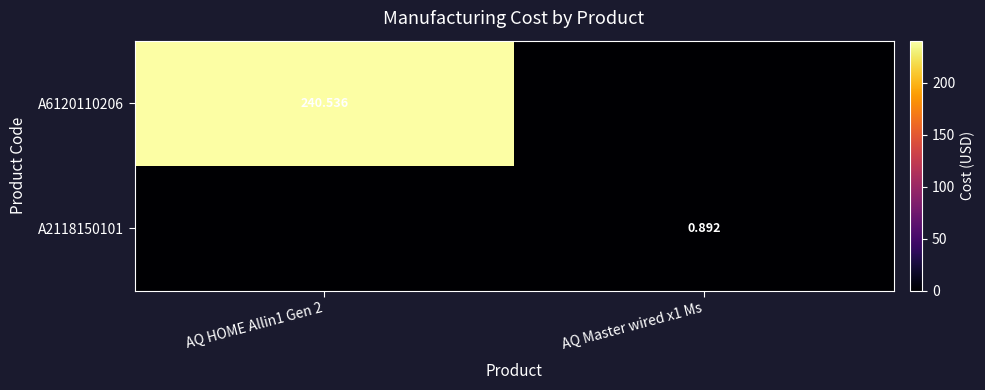

At AQ Master wired x1 Ms, list the series in order from smallest to largest.

A6120110206, A2118150101